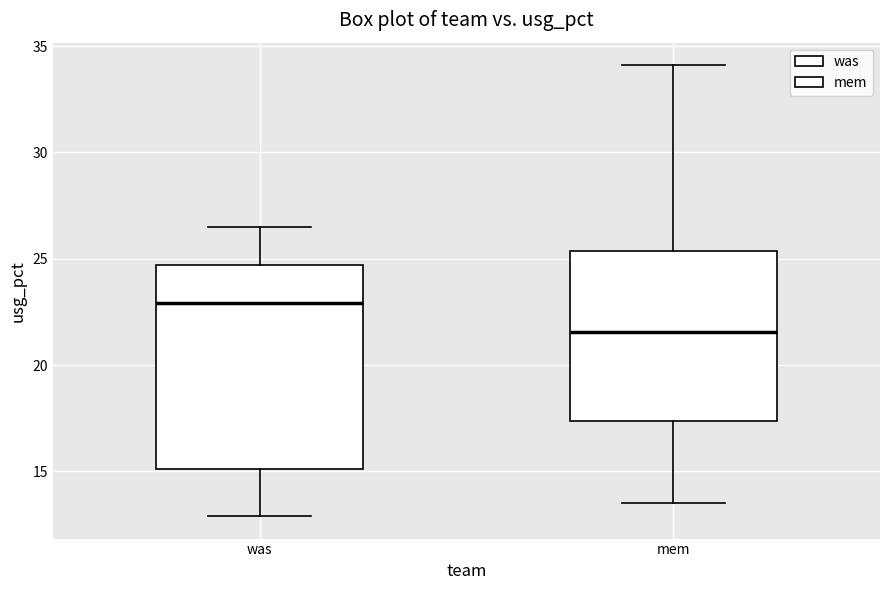

Reading left to right, read every box against the y-axis: the position of its median line, the range the box covers, and the ends of its whiskers. The values are not printed on the chart, so give them approximately, as read against the axis.

was: median 23.0, box 15.0 to 24.5, whiskers 13.0 to 26.5
mem: median 21.5, box 17.5 to 25.5, whiskers 13.5 to 34.0